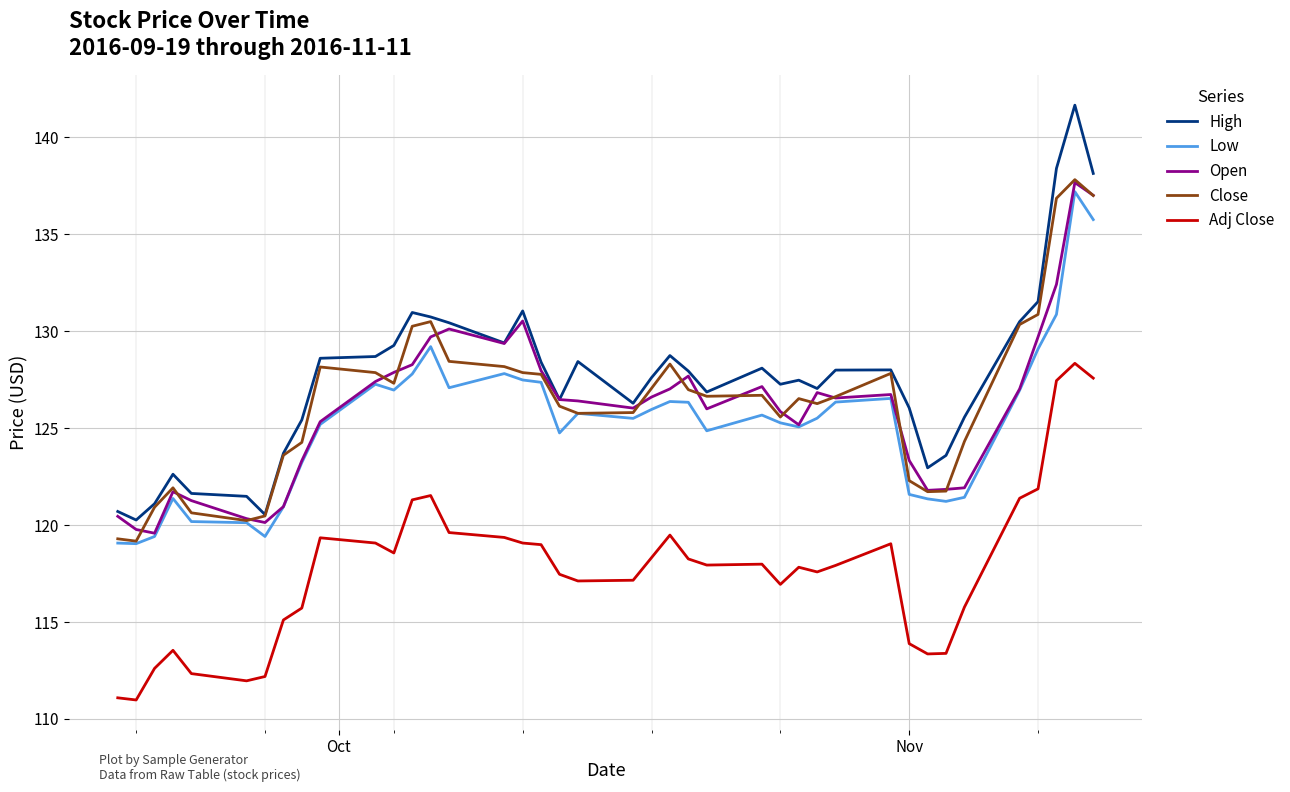

What is the maximum value shown in the chart?

141.6